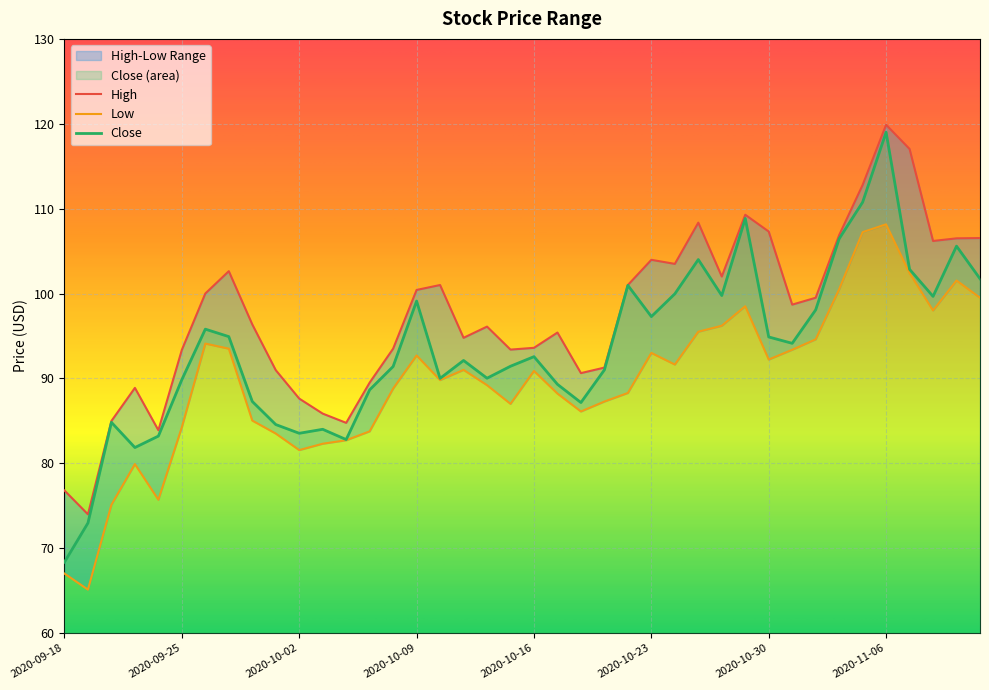

Where is the first local minimum for High?

2020-09-21